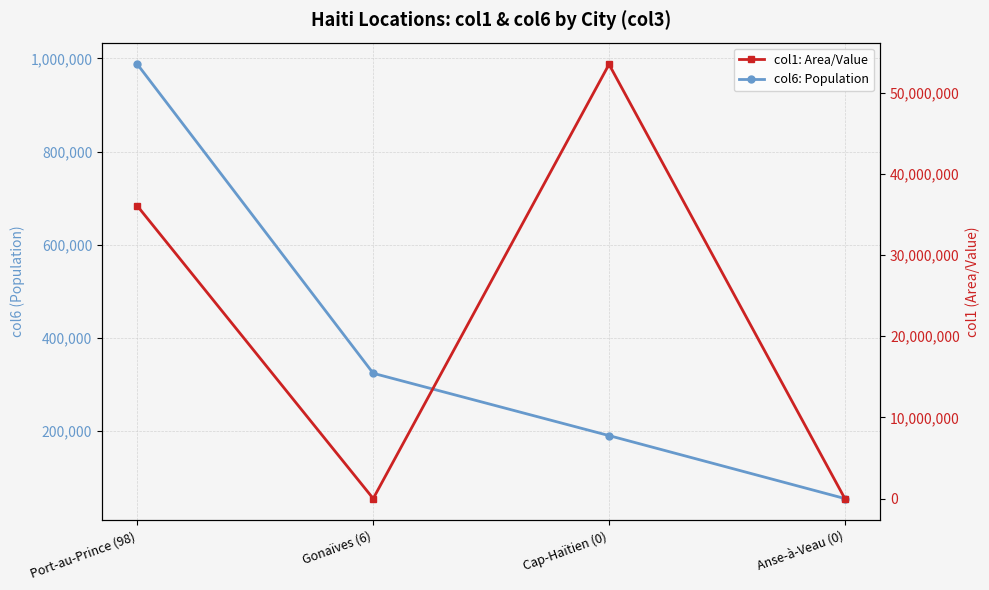

Where is col6: Population nearest to the value 521224?

Gonaïves (6)